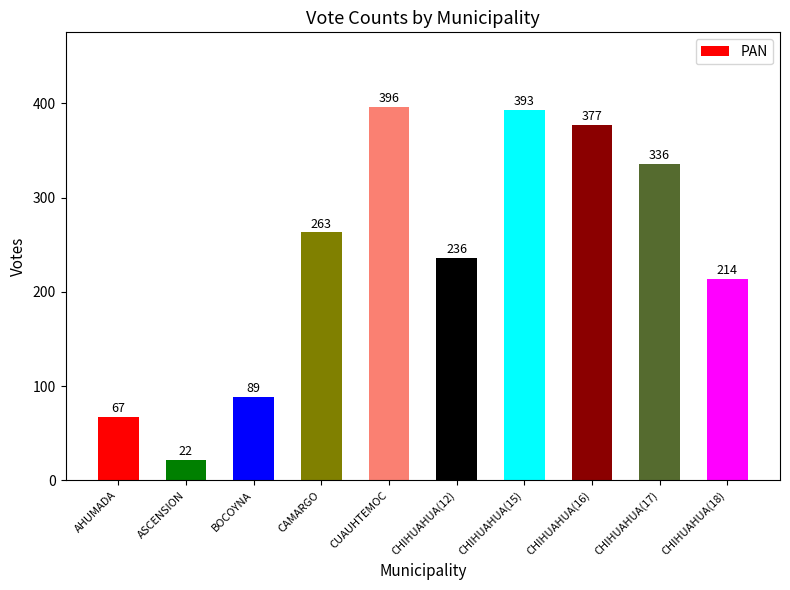

How many data points does each series have?

10